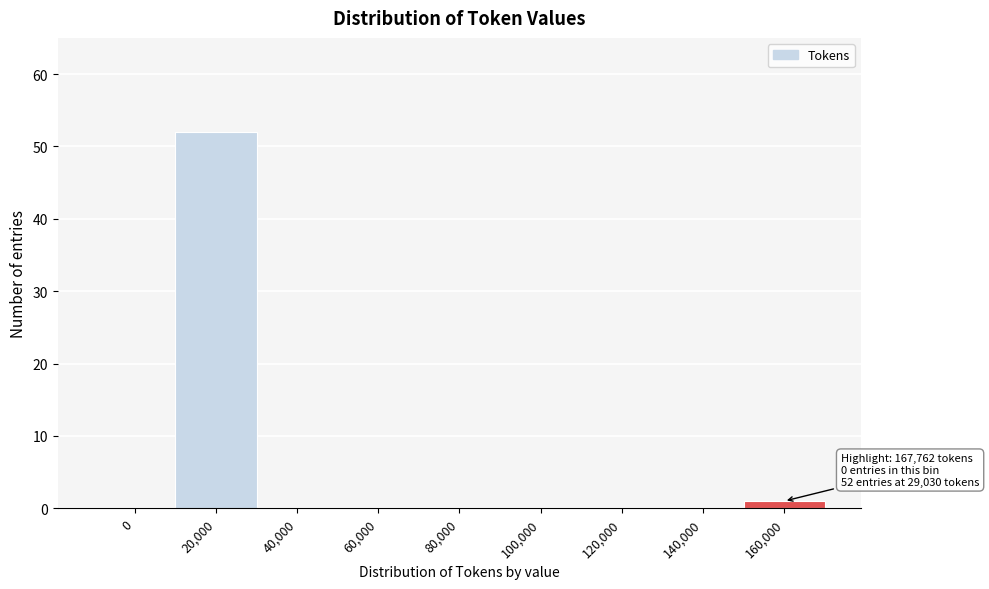

Reading left to right, list all the values displayed in this chart.

0=0	20,000=52	40,000=0	60,000=0	80,000=0	100,000=0	120,000=0	140,000=0	160,000=1